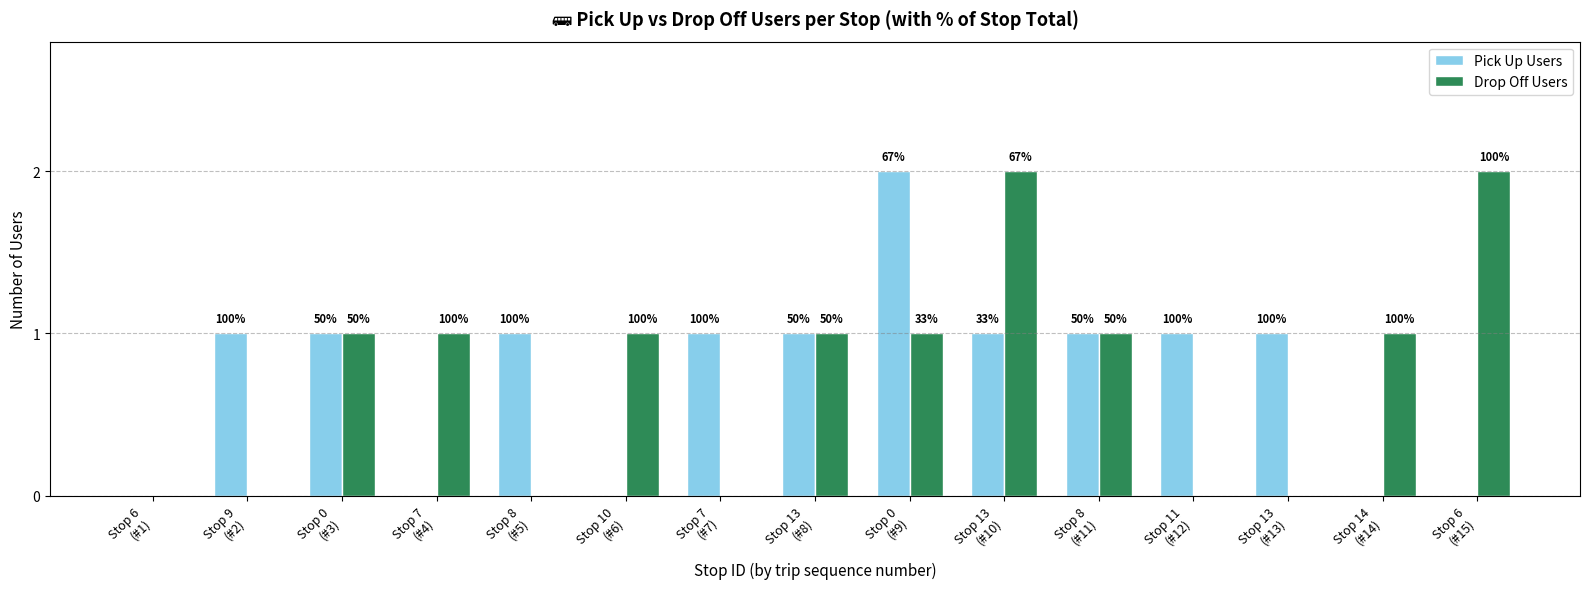

Does the chart contain stacked bars?

No